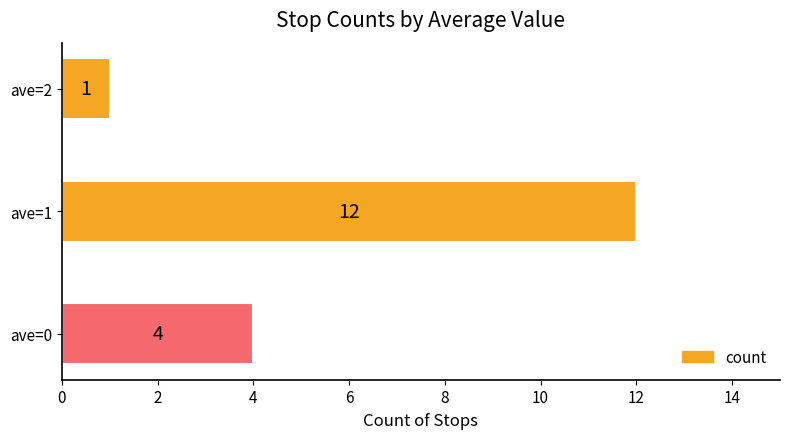

List the labels in order of value, smallest first.

ave=2, ave=0, ave=1